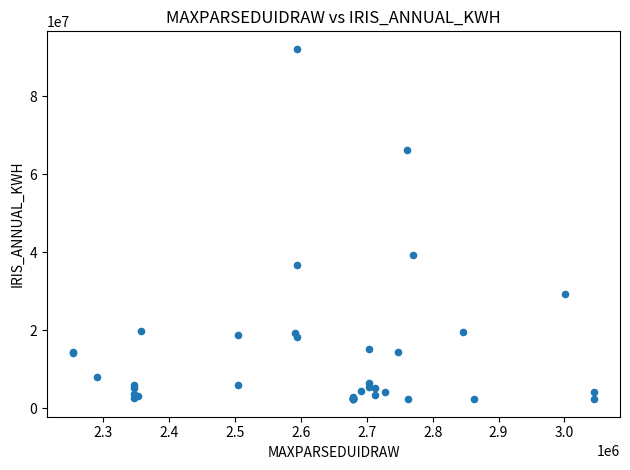

What Y value in the scatter plot is closest to 47267011?

39329230.3